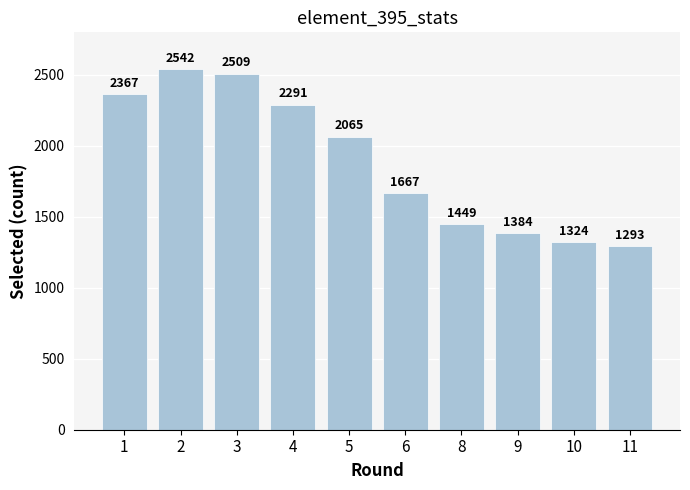

Reading left to right, transcribe all the data shown in this chart.

1=2367	2=2542	3=2509	4=2291	5=2065	6=1667	8=1449	9=1384	10=1324	11=1293